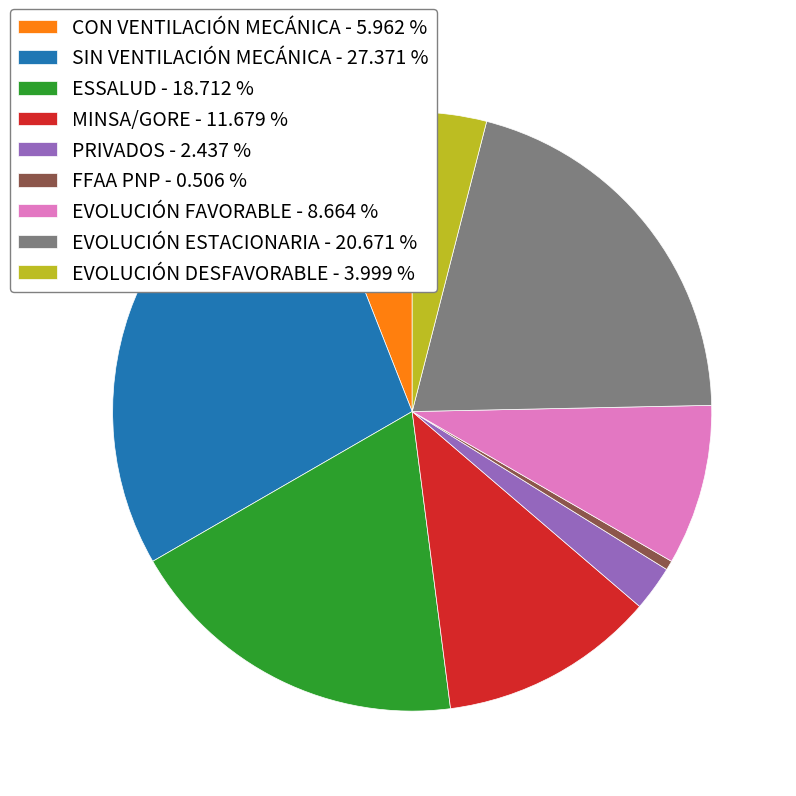

Which category has the biggest portion of the pie?

SIN VENTILACIÓN MECÁNICA